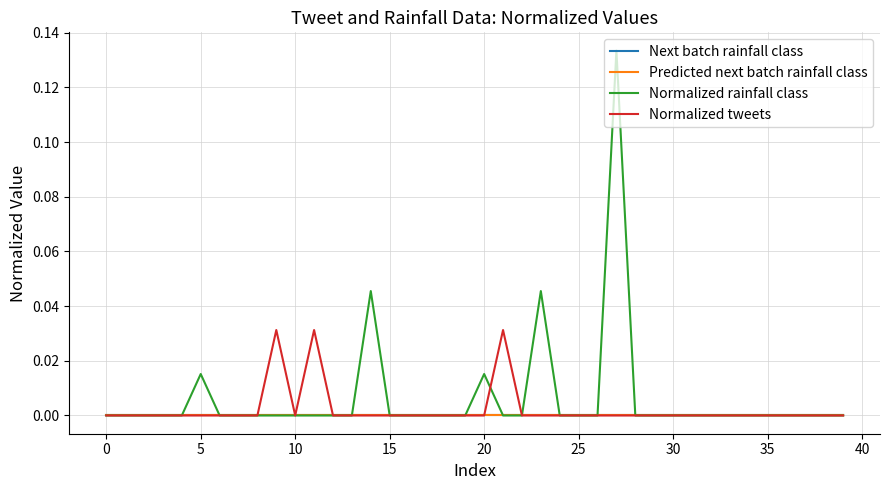

Is this an area chart (filled region under the line)?

No